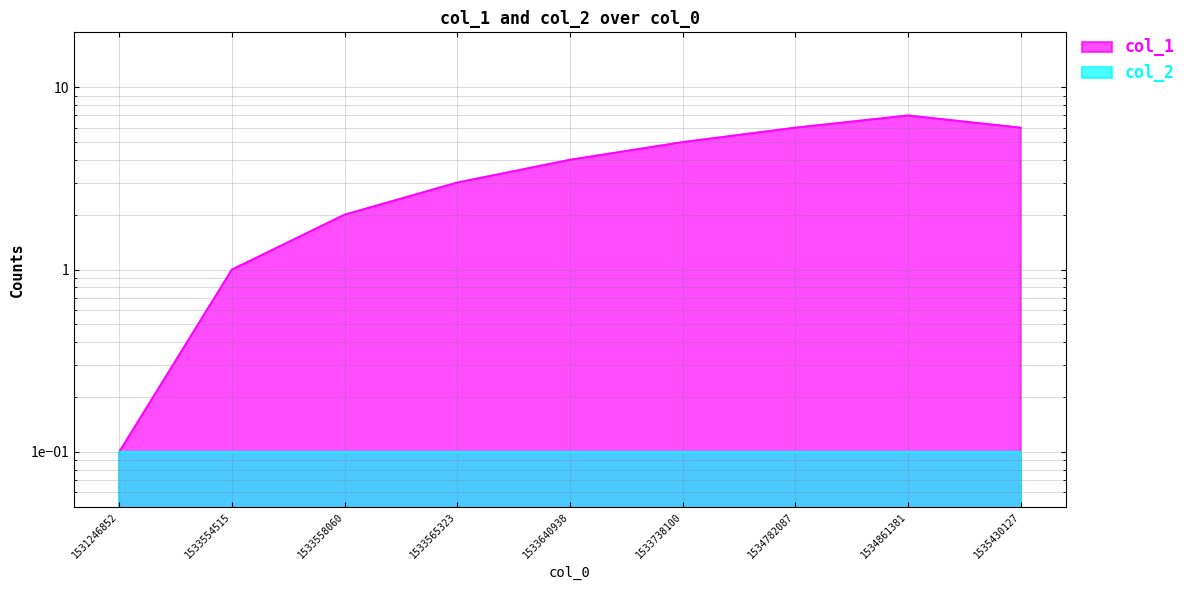

What is the difference between the second highest and second lowest values?

5.0